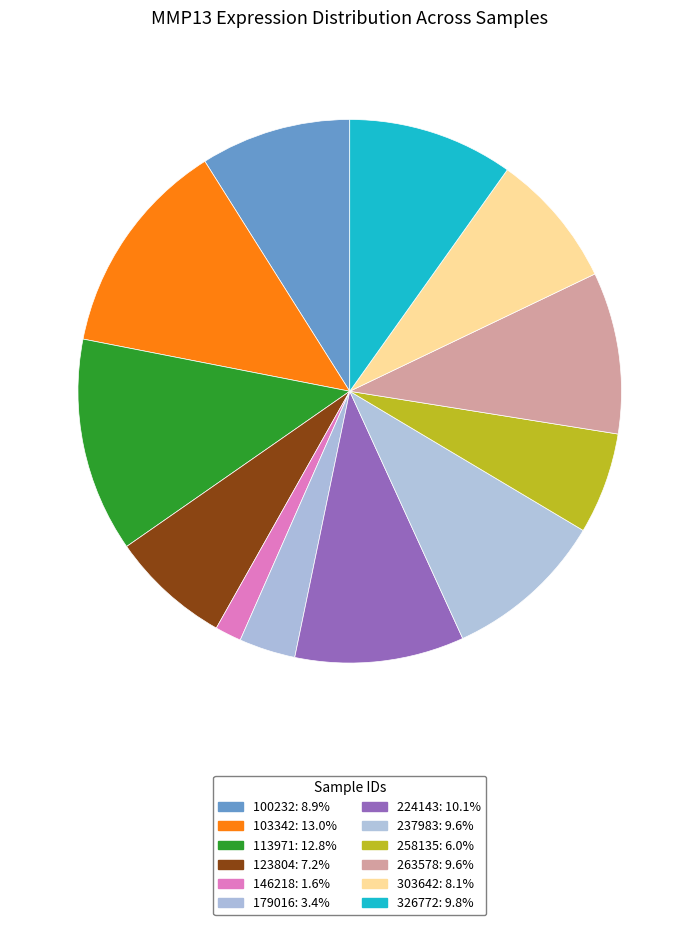

How many segments does this pie chart have?

12